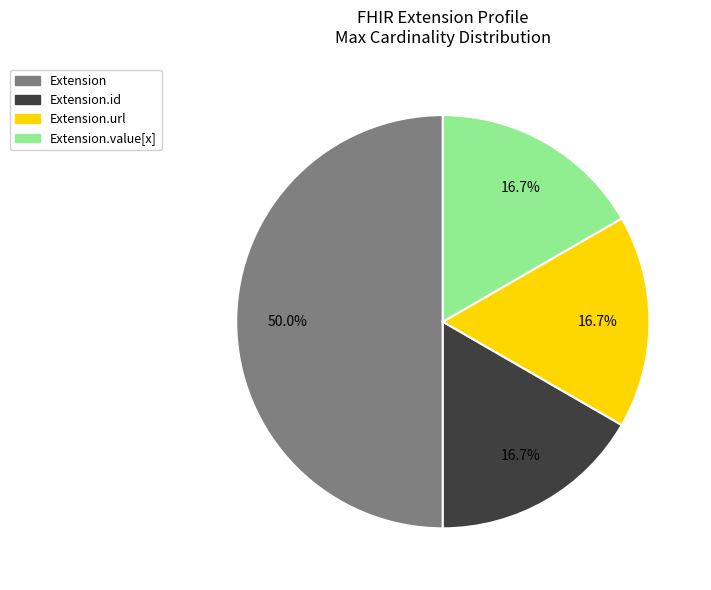

To the nearest percent, what is the average slice percentage?

25%